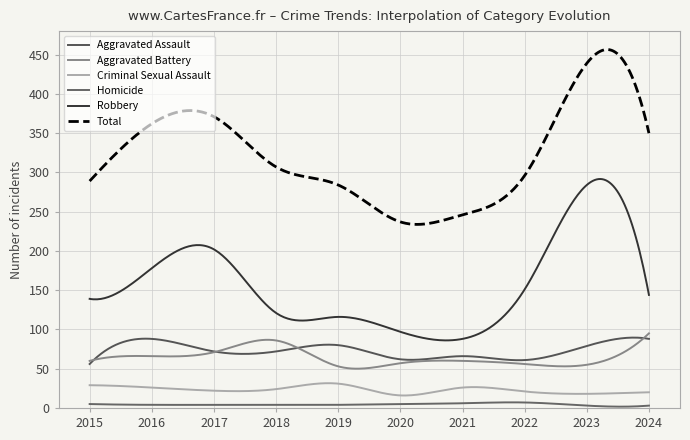

True or false: Total and Criminal Sexual Assault cross at least once.

False